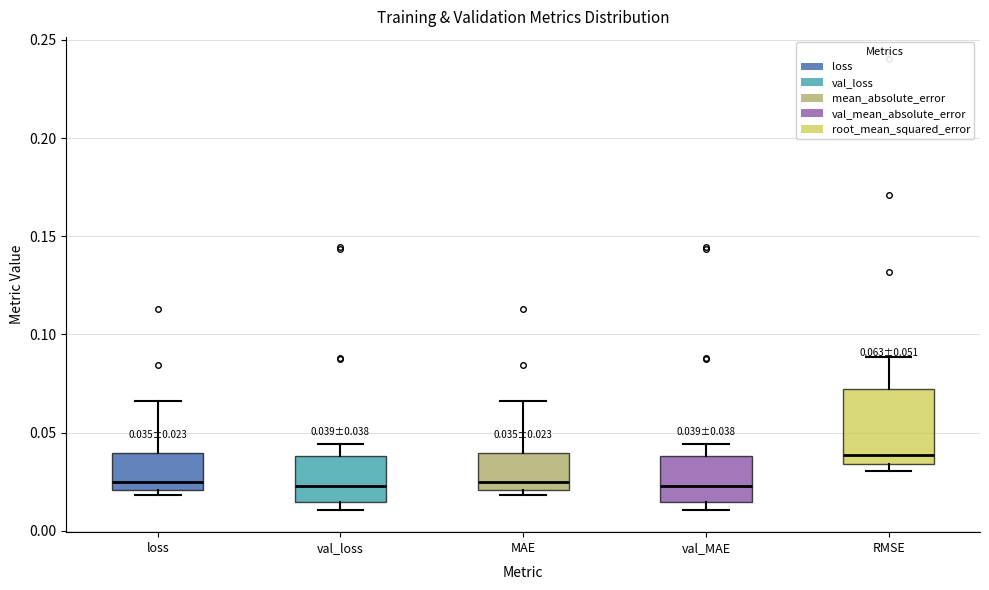

Comparing the boxes themselves (not the whiskers), which one is the tallest?

RMSE